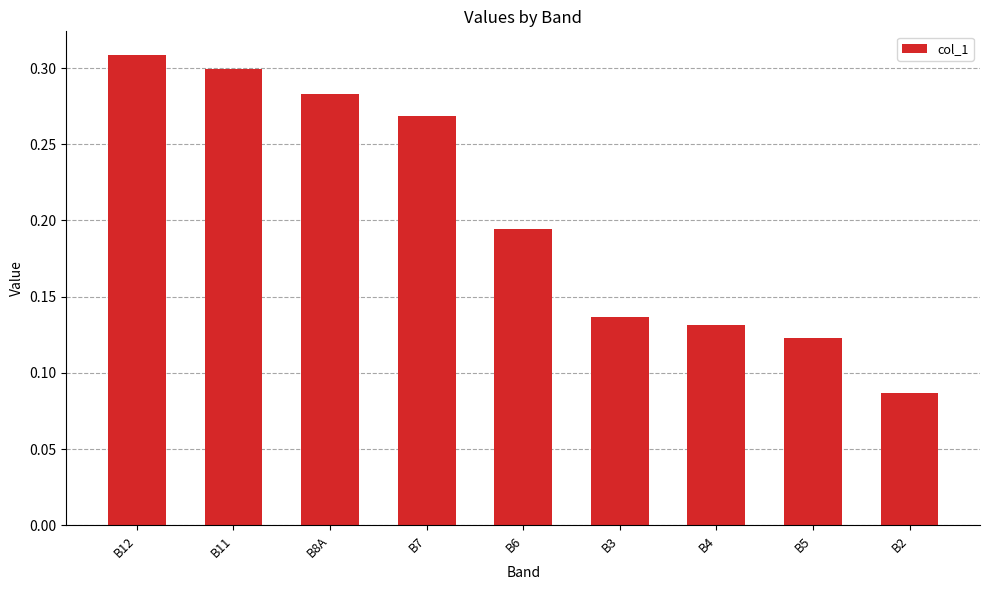

Is it true that the value at B7 is 0.1?

False